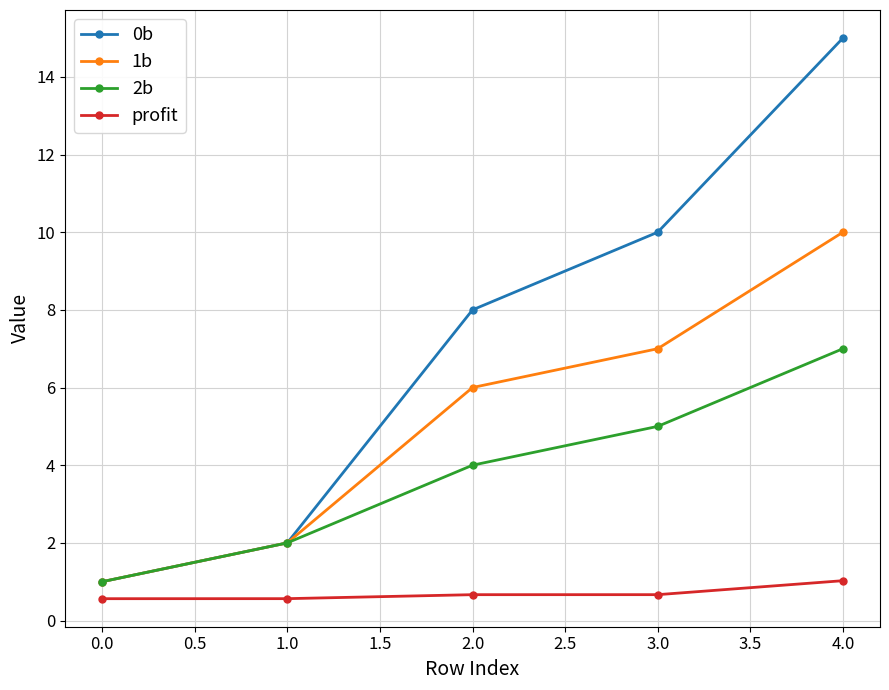

Rank the categories by 1b value from lowest to highest.

0.0, 1.0, 2.0, 3.0, 4.0